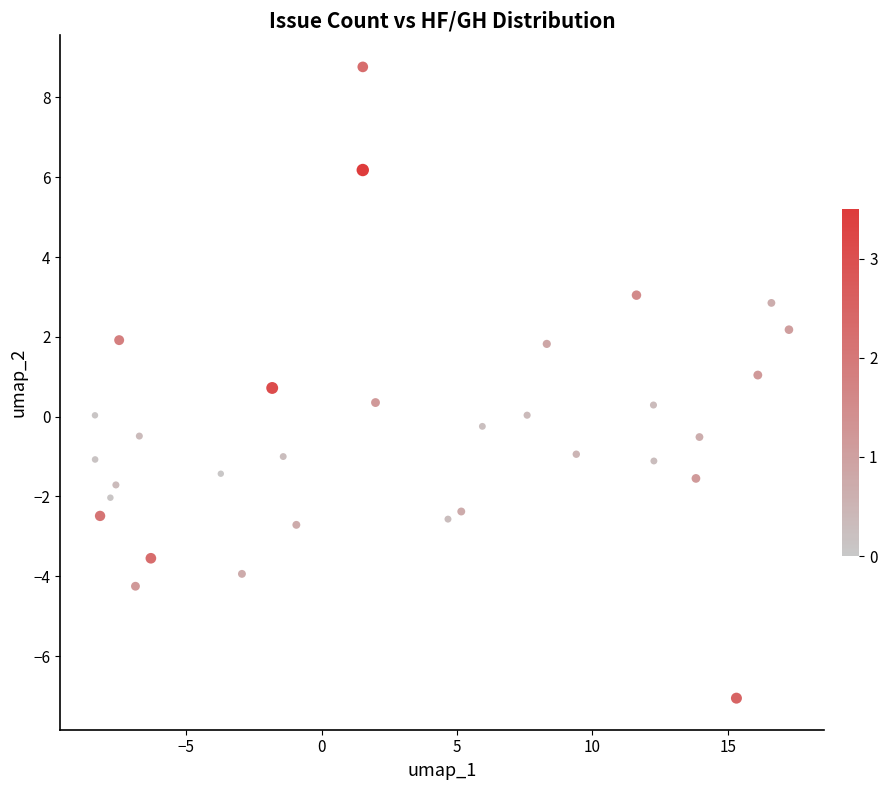

What is the range of Y values (max minus min)?

15.8